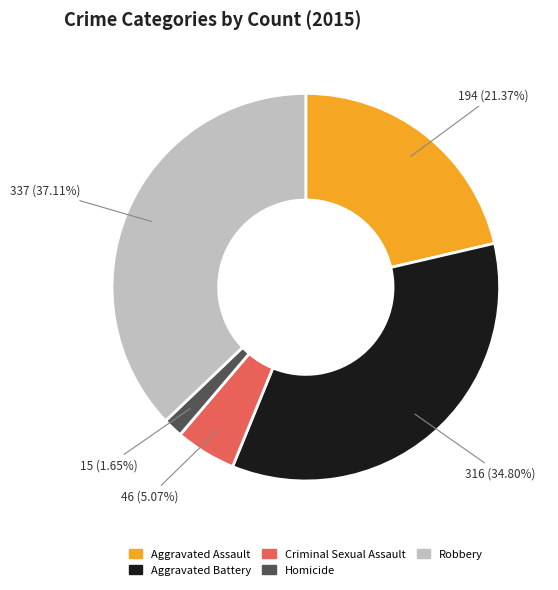

Is the sum of Robbery and Aggravated Assault greater than half?

Yes